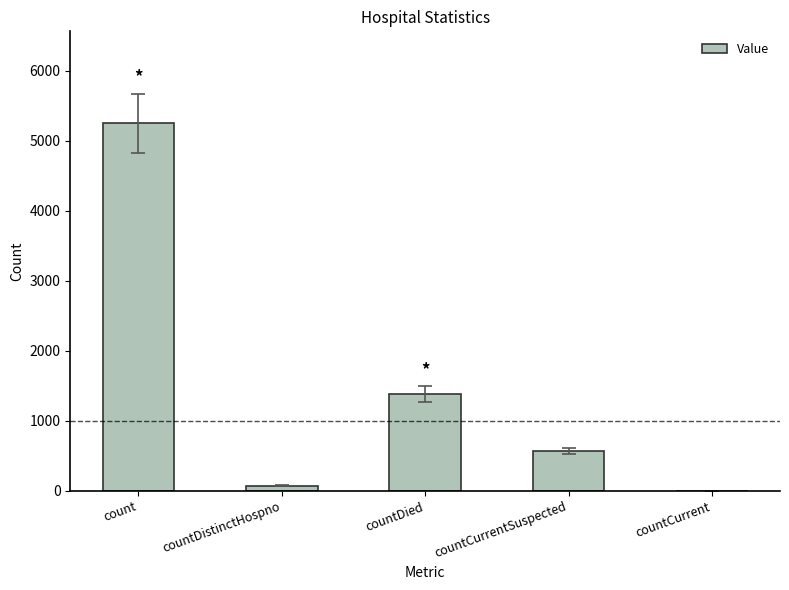

The value at countCurrentSuspected is 572. True or false?

True